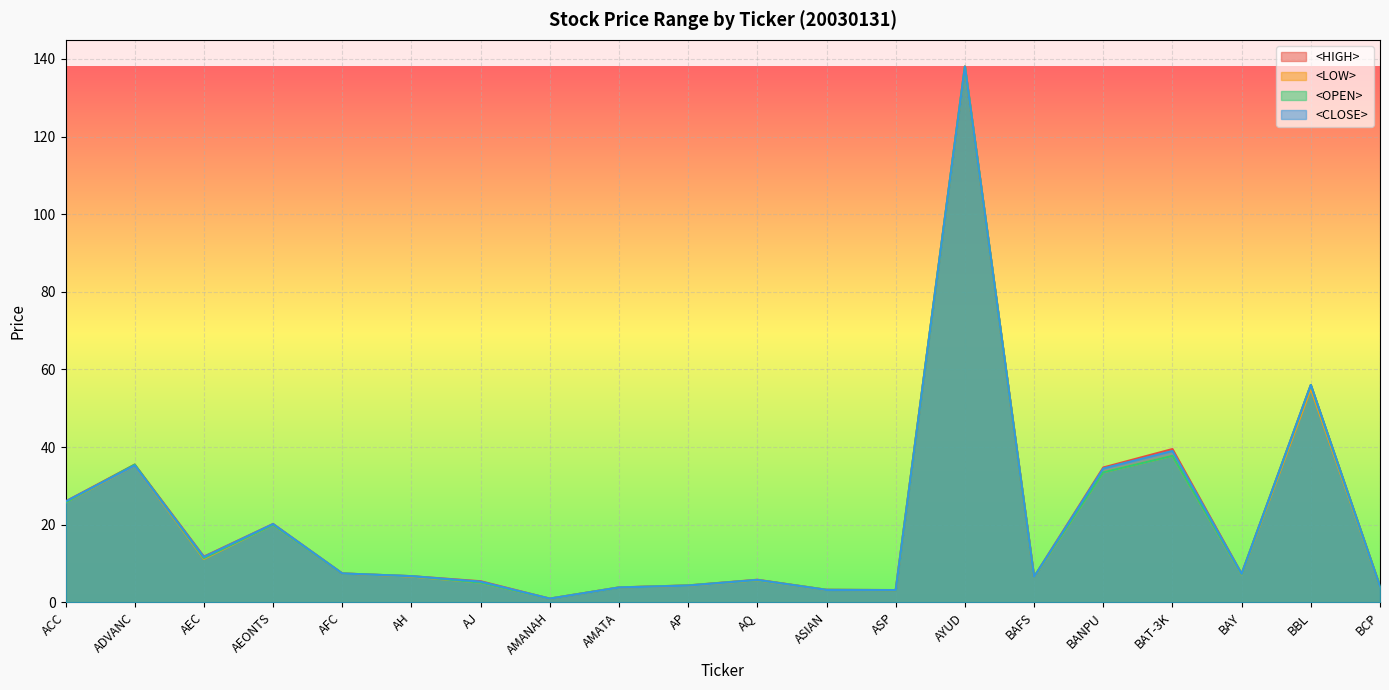

What are all the series names shown in the legend?

<HIGH>, <LOW>, <OPEN>, <CLOSE>